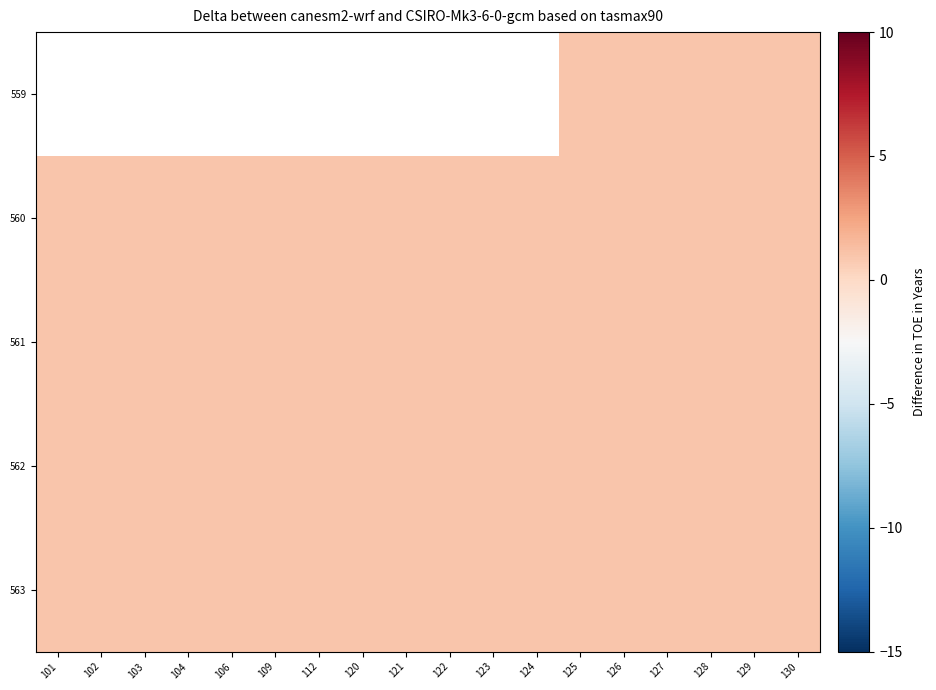

Which has a higher value, 129 or 121?

121